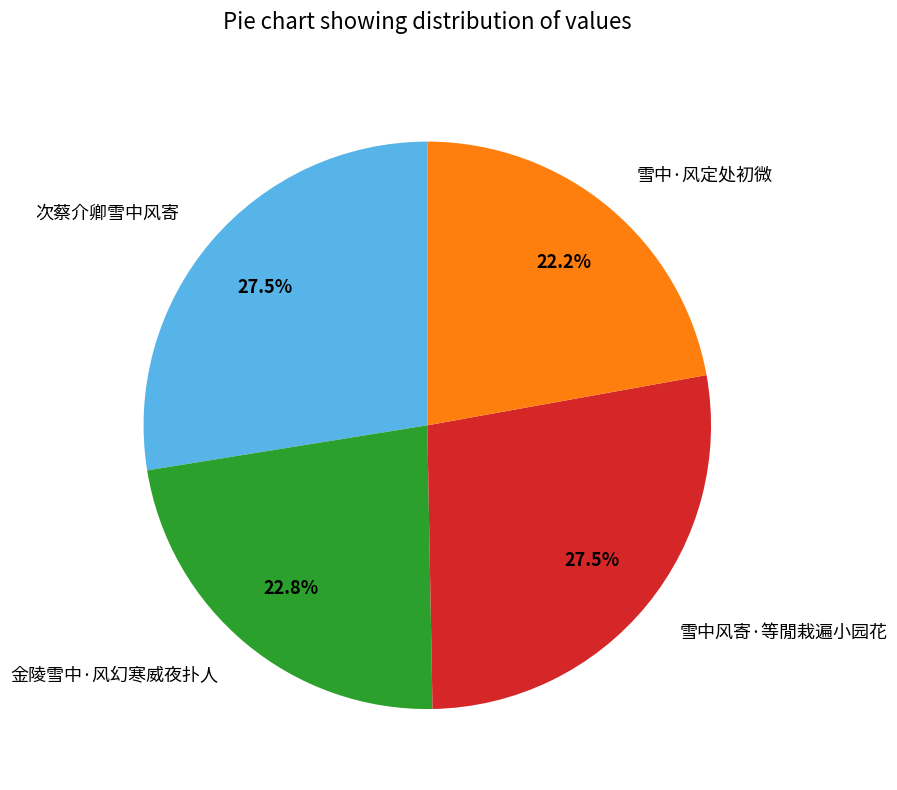

What percentage do 金陵雪中·风幻寒威夜扑人 and 次蔡介卿雪中风寄 together represent?

50.3%